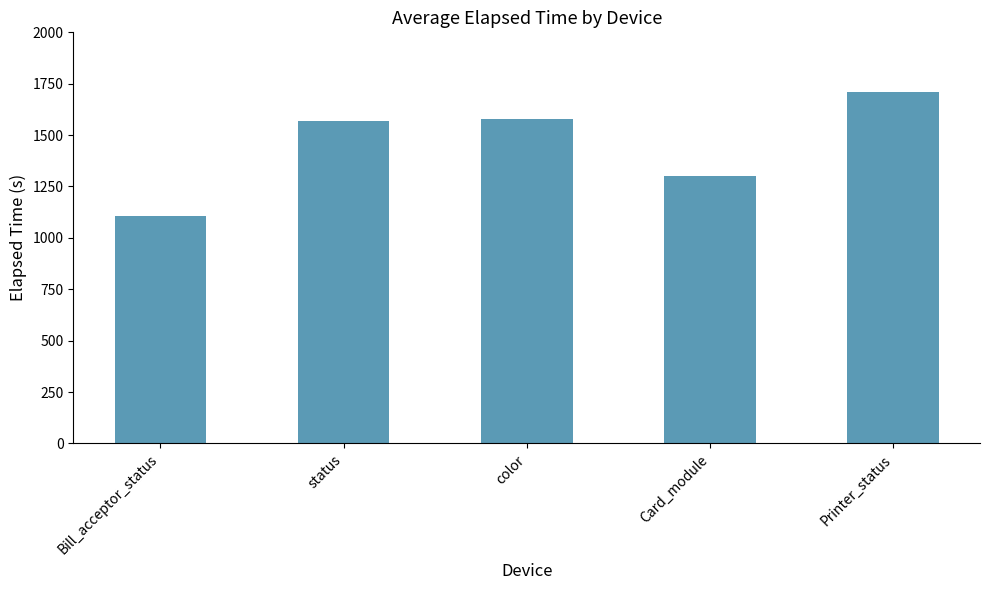

Where is the data nearest to the value 1407?

Card_module